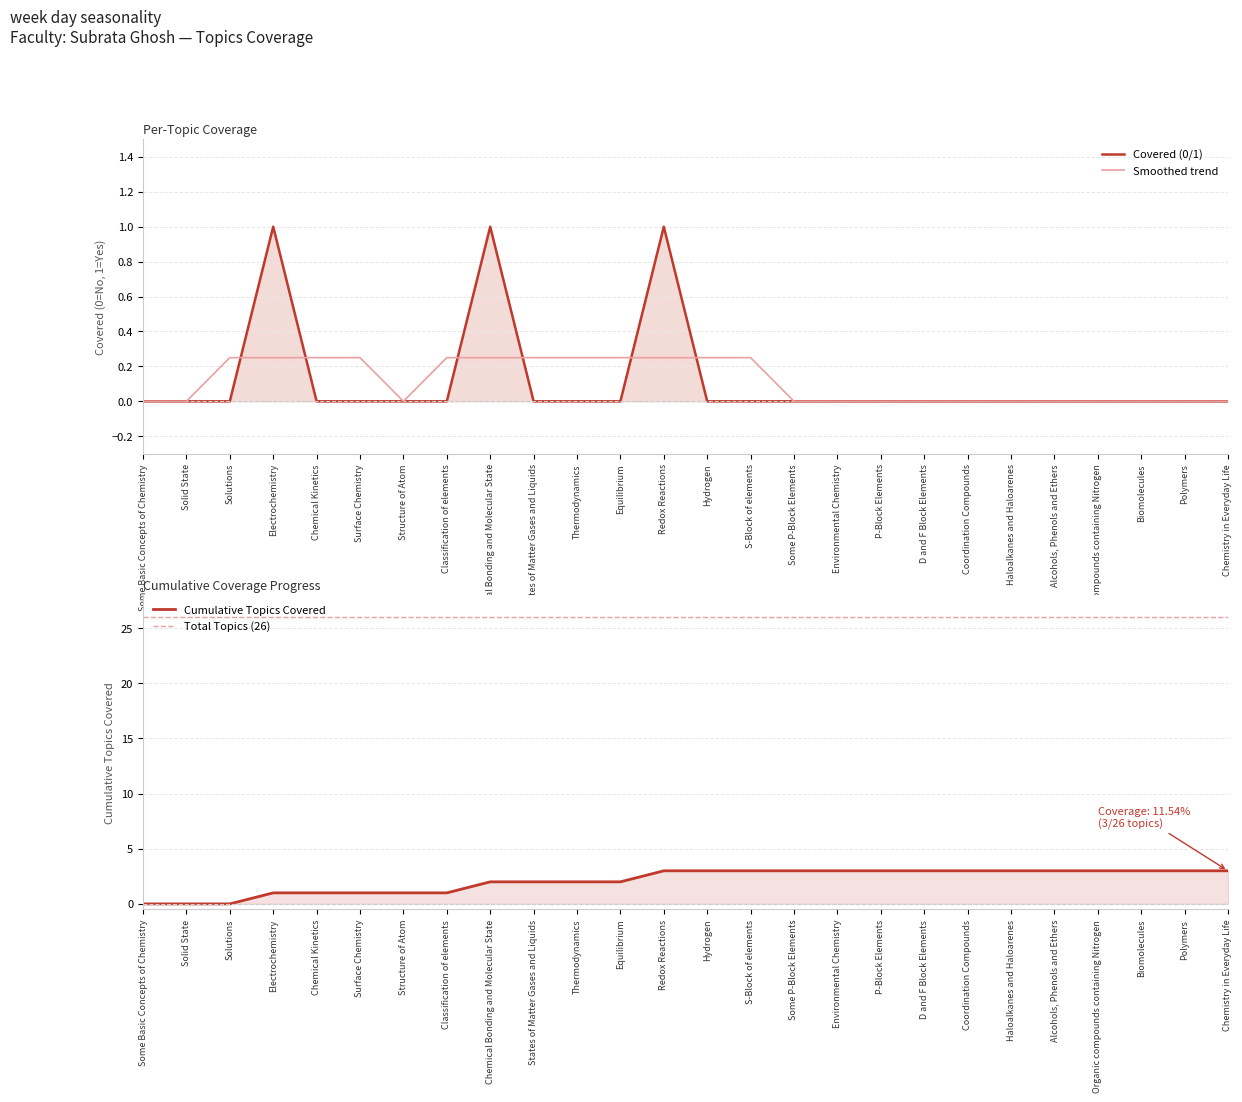

Reading left to right, list all the values displayed in this chart.

Covered (0/1): Some Basic Concepts of Chemistry=0.0	Solid State=0.0	Solutions=0.0	Electrochemistry=1.0	Chemical Kinetics=0.0	Surface Chemistry=0.0	Structure of Atom=0.0	Classification of elements=0.0	Chemical Bonding and Molecular State=1.0	States of Matter Gases and Liquids=0.0	Thermodynamics=0.0	Equilibrium=0.0	Redox Reactions=1.0	Hydrogen=0.0	S-Block of elements=0.0	Some P-Block Elements=0.0	Environmental Chemistry=0.0	P-Block Elements=0.0	D and F Block Elements=0.0	Coordination Compounds=0.0	Haloalkanes and Haloarenes=0.0	Alcohols, Phenols and Ethers=0.0	Organic compounds containing Nitrogen=0.0	Biomolecules=0.0	Polymers=0.0	Chemistry in Everyday Life=0.0
Smoothed trend: Some Basic Concepts of Chemistry=0.0	Solid State=0.0	Solutions=0.2	Electrochemistry=0.2	Chemical Kinetics=0.2	Surface Chemistry=0.2	Structure of Atom=0.0	Classification of elements=0.2	Chemical Bonding and Molecular State=0.2	States of Matter Gases and Liquids=0.2	Thermodynamics=0.2	Equilibrium=0.2	Redox Reactions=0.2	Hydrogen=0.2	S-Block of elements=0.2	Some P-Block Elements=0.0	Environmental Chemistry=0.0	P-Block Elements=0.0	D and F Block Elements=0.0	Coordination Compounds=0.0	Haloalkanes and Haloarenes=0.0	Alcohols, Phenols and Ethers=0.0	Organic compounds containing Nitrogen=0.0	Biomolecules=0.0	Polymers=0.0	Chemistry in Everyday Life=0.0
Cumulative Topics Covered: Some Basic Concepts of Chemistry=0.0	Solid State=0.0	Solutions=0.0	Electrochemistry=1.0	Chemical Kinetics=1.0	Surface Chemistry=1.0	Structure of Atom=1.0	Classification of elements=1.0	Chemical Bonding and Molecular State=2.0	States of Matter Gases and Liquids=2.0	Thermodynamics=2.0	Equilibrium=2.0	Redox Reactions=3.0	Hydrogen=3.0	S-Block of elements=3.0	Some P-Block Elements=3.0	Environmental Chemistry=3.0	P-Block Elements=3.0	D and F Block Elements=3.0	Coordination Compounds=3.0	Haloalkanes and Haloarenes=3.0	Alcohols, Phenols and Ethers=3.0	Organic compounds containing Nitrogen=3.0	Biomolecules=3.0	Polymers=3.0	Chemistry in Everyday Life=3.0
Total Topics (26): Some Basic Concepts of Chemistry=26.0	Solid State=26.0	Solutions=26.0	Electrochemistry=26.0	Chemical Kinetics=26.0	Surface Chemistry=26.0	Structure of Atom=26.0	Classification of elements=26.0	Chemical Bonding and Molecular State=26.0	States of Matter Gases and Liquids=26.0	Thermodynamics=26.0	Equilibrium=26.0	Redox Reactions=26.0	Hydrogen=26.0	S-Block of elements=26.0	Some P-Block Elements=26.0	Environmental Chemistry=26.0	P-Block Elements=26.0	D and F Block Elements=26.0	Coordination Compounds=26.0	Haloalkanes and Haloarenes=26.0	Alcohols, Phenols and Ethers=26.0	Organic compounds containing Nitrogen=26.0	Biomolecules=26.0	Polymers=26.0	Chemistry in Everyday Life=26.0